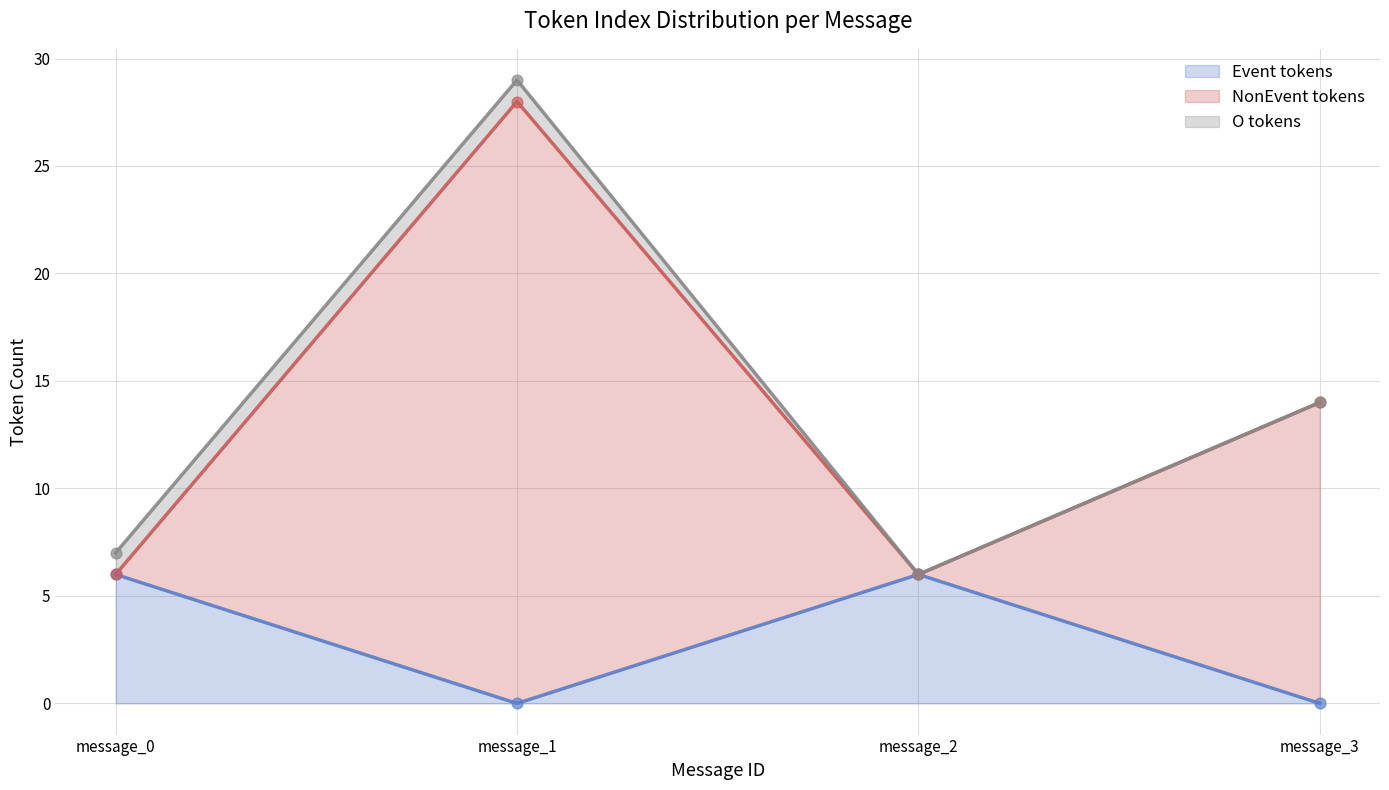

Which series reaches the minimum Y coordinate?

Event tokens